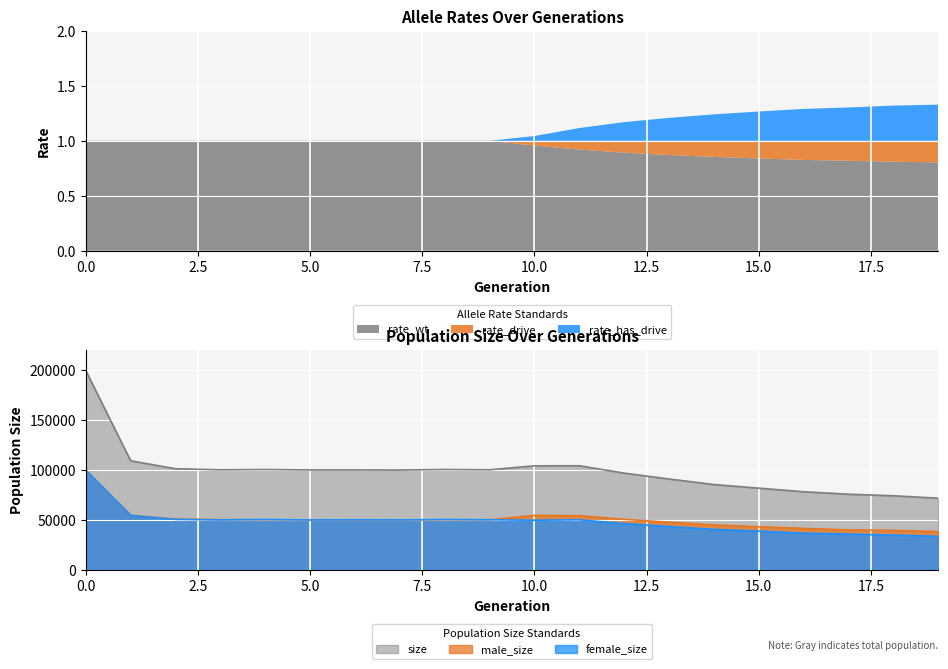

How many data points does each series have?

20